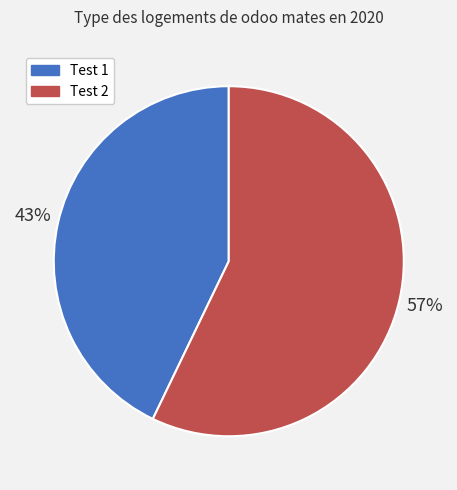

Which category has the smallest portion of the pie?

Test 1